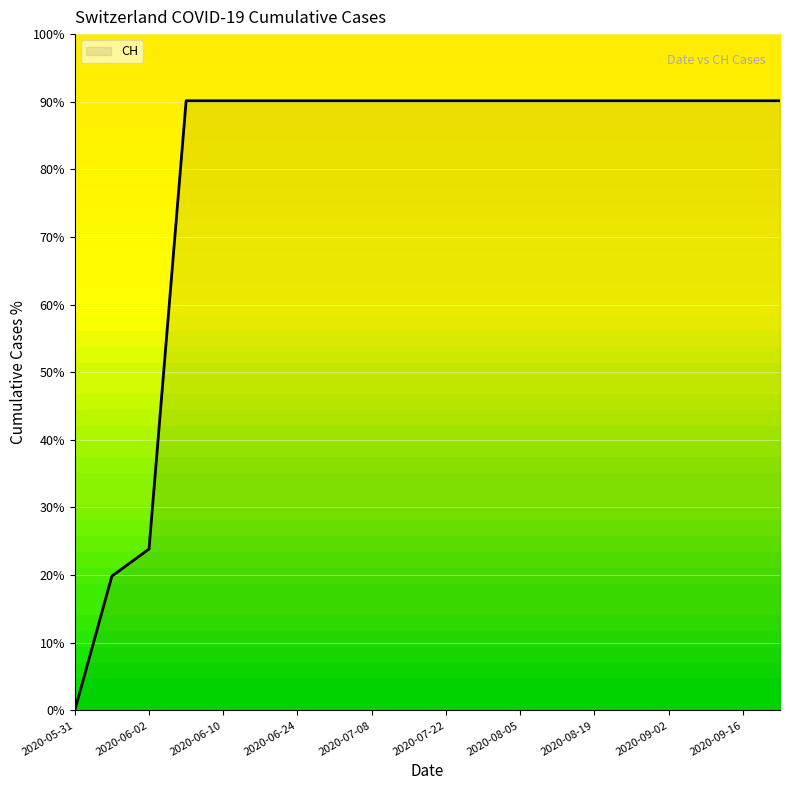

What is the difference between the maximum and minimum values?

90.1